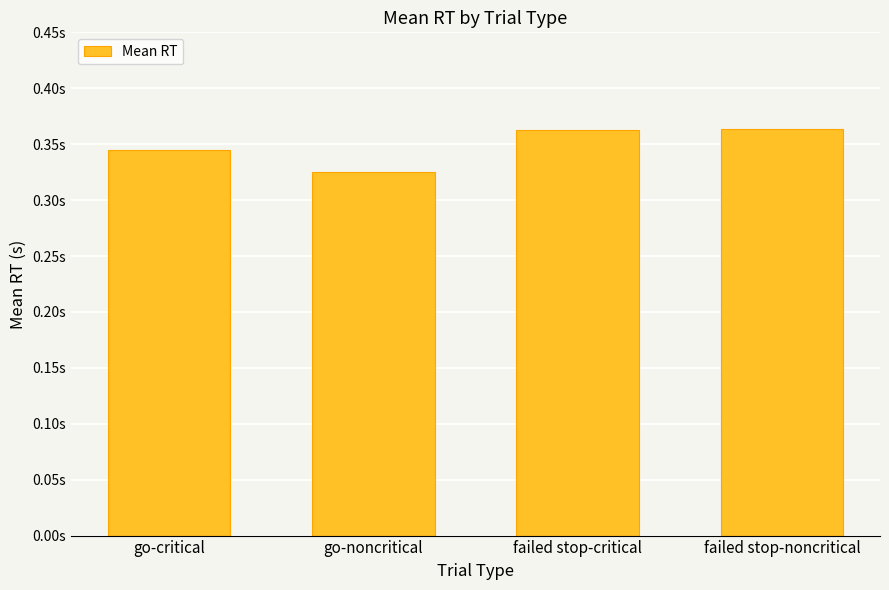

Rank the categories by value from lowest to highest.

go-noncritical, go-critical, failed stop-critical, failed stop-noncritical